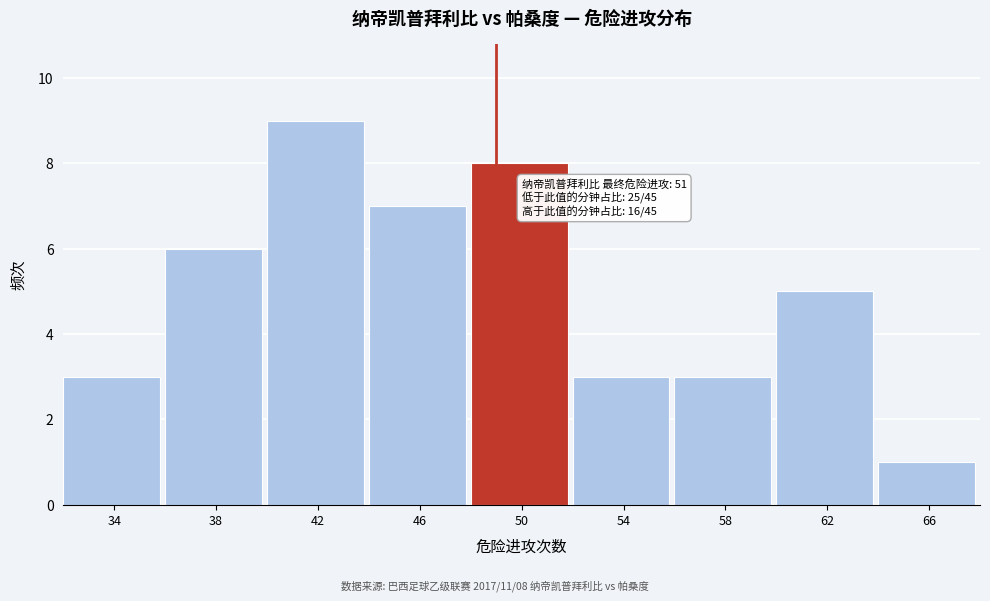

Reading left to right, transcribe all the data shown in this chart.

3	6	9	7	8	3	3	5	1